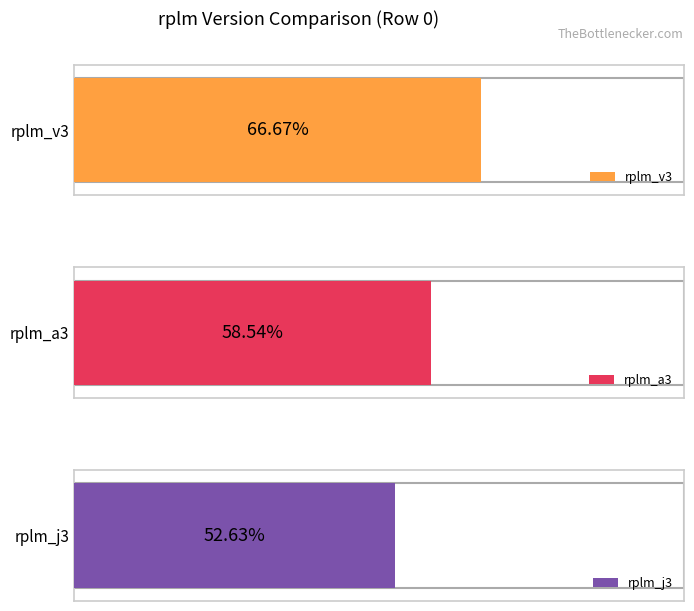

Rank the series by their maximum value, from highest to lowest.

rplm_v3, rplm_a3, rplm_j3